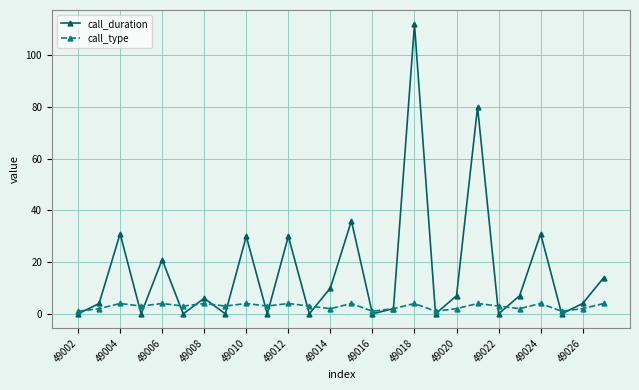

List the series in order of their peak value, highest first.

call_duration, call_type